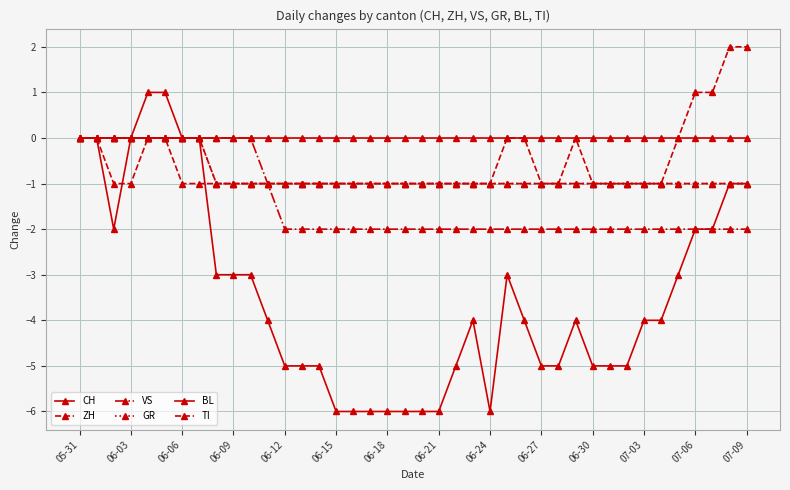

Is this an area chart (filled region under the line)?

No